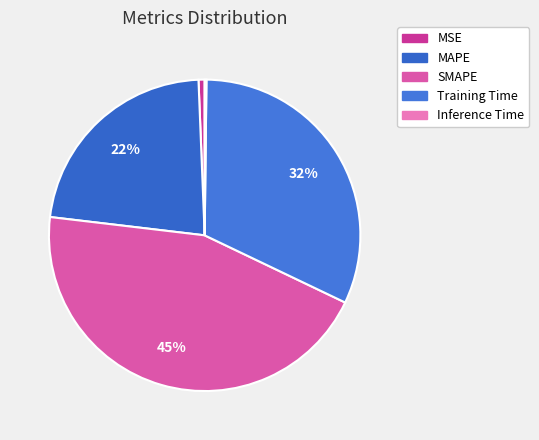

What is the smallest slice in the pie chart?

Inference Time